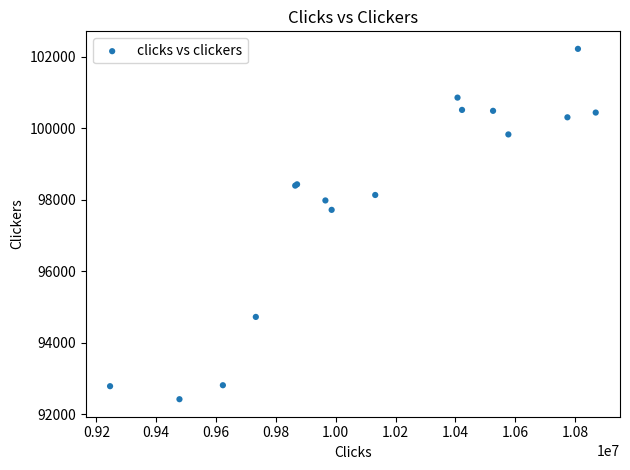

What Y value in the scatter plot is closest to 97326?

97723